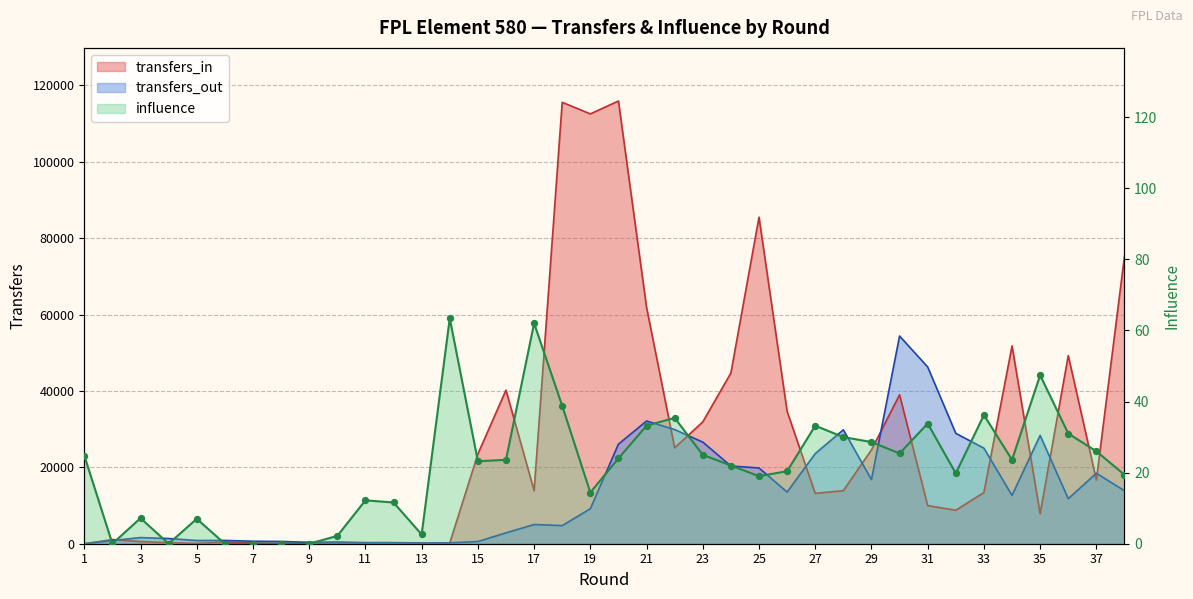

Which series reaches the minimum Y coordinate?

transfers_in